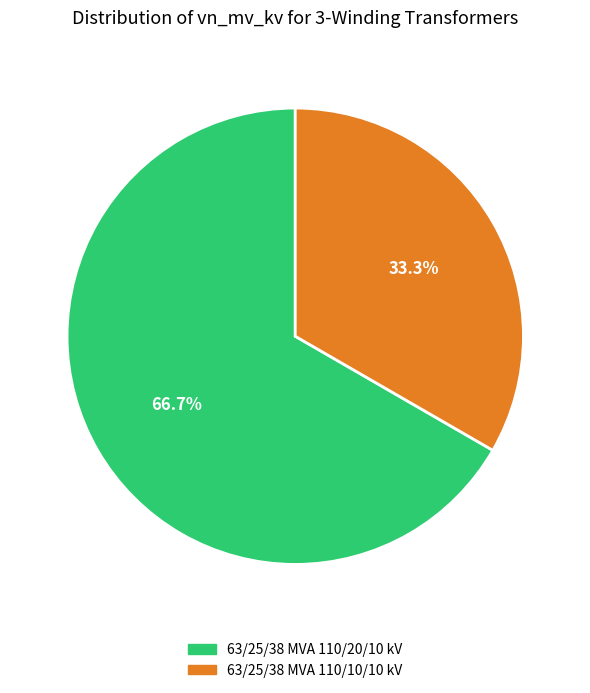

Combined, do 63/25/38 MVA 110/10/10 kV and 63/25/38 MVA 110/20/10 kV account for over 50%?

Yes